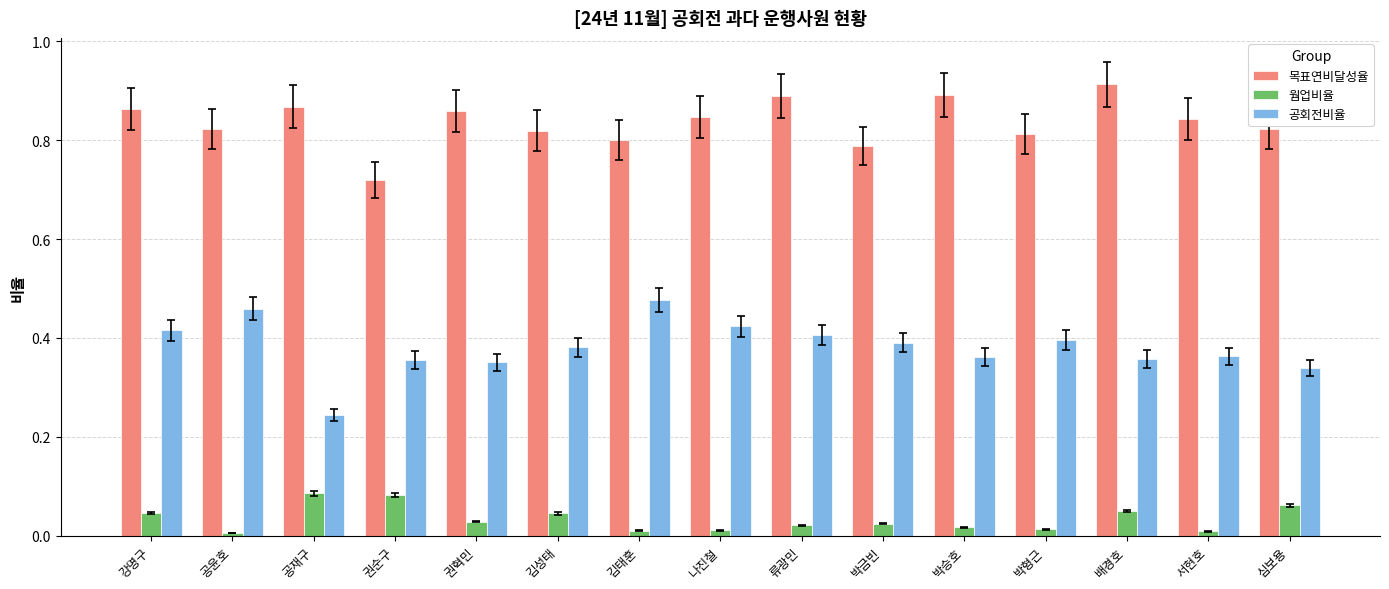

Which category has the highest value across all series?

배경호